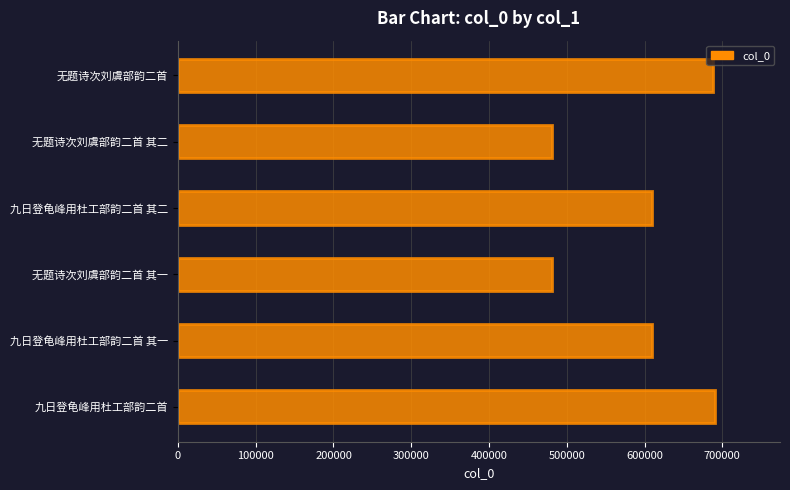

Which has a higher value, 无题诗次刘虞部韵二首 其二 or 九日登龟峰用杜工部韵二首 其一?

九日登龟峰用杜工部韵二首 其一